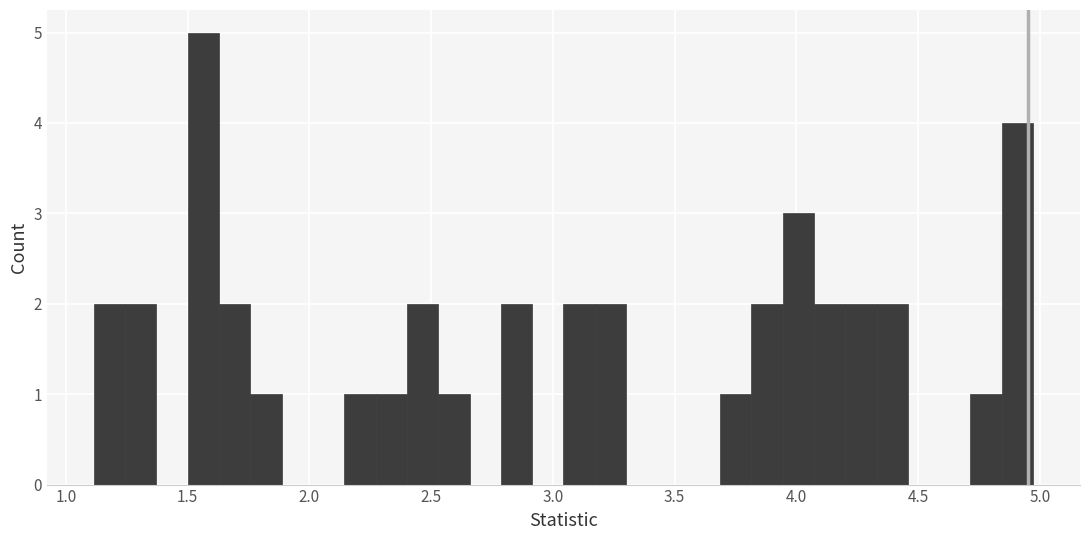

Around what value on the x-axis is the tallest bar? Give the approximate position of its centre, as read against the axis.

1.55